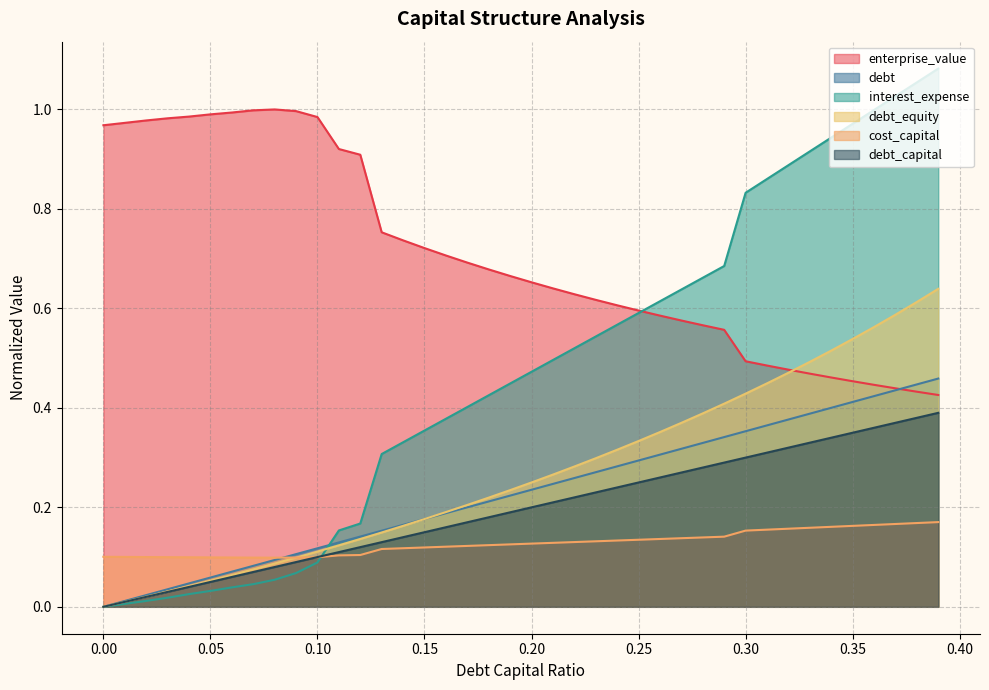

Where do debt and enterprise_value first cross each other?

0.37 and 0.38